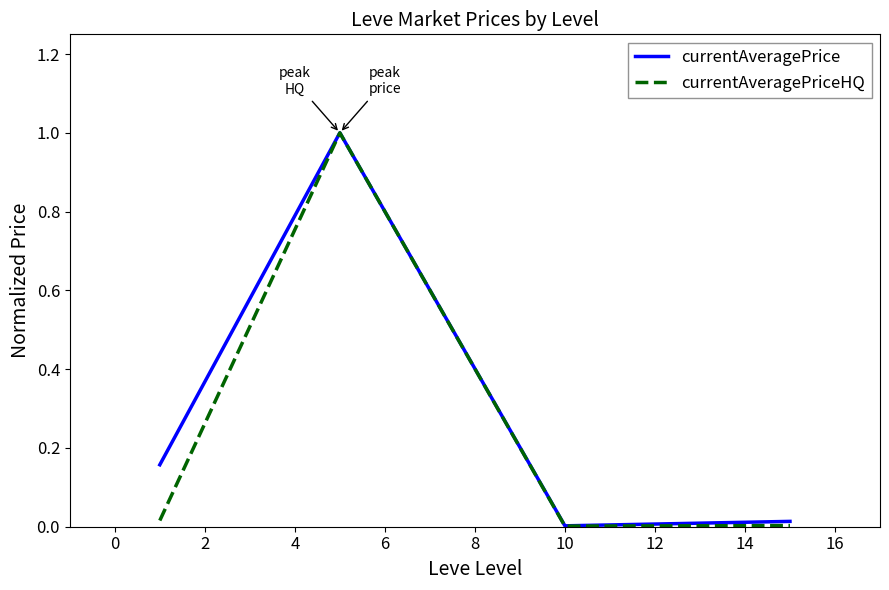

What is the highest value of the currentAveragePrice series?

1.0